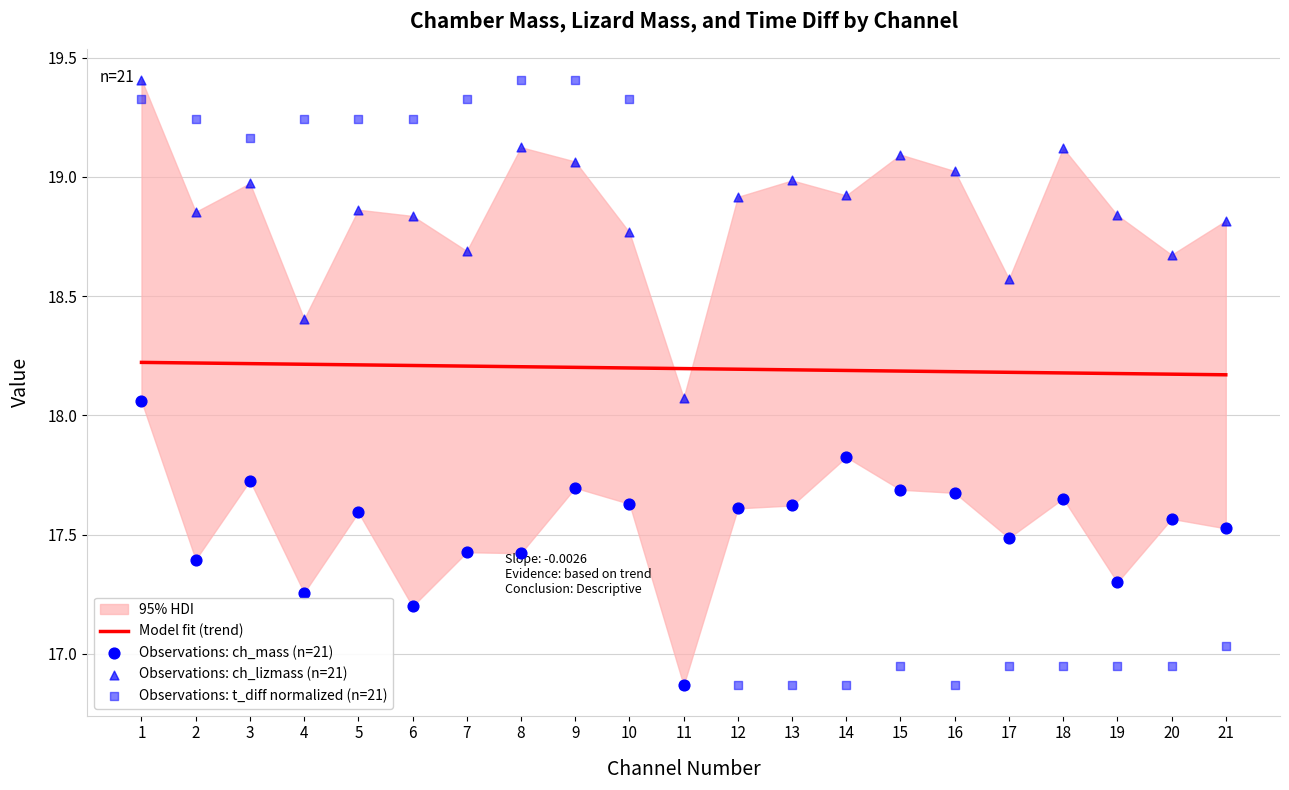

At how many categories does at least one series exceed 18?

21